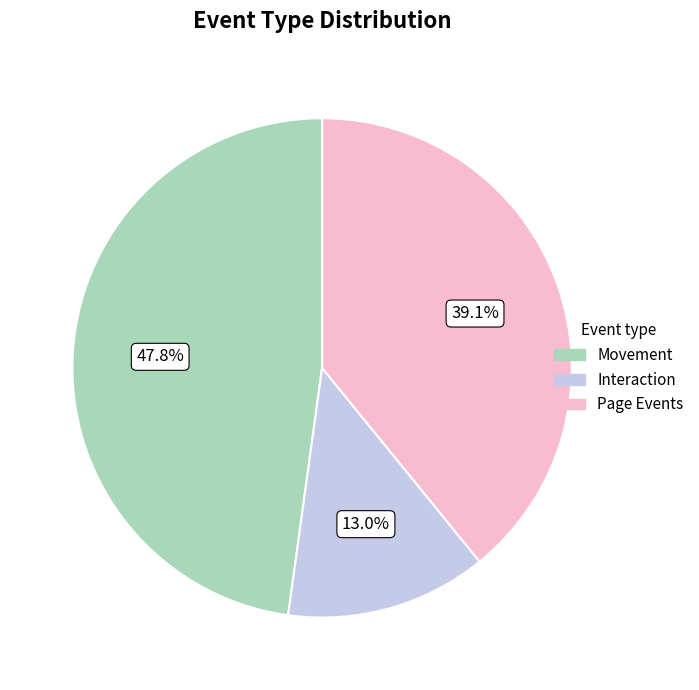

Count the number of slices in the pie.

3